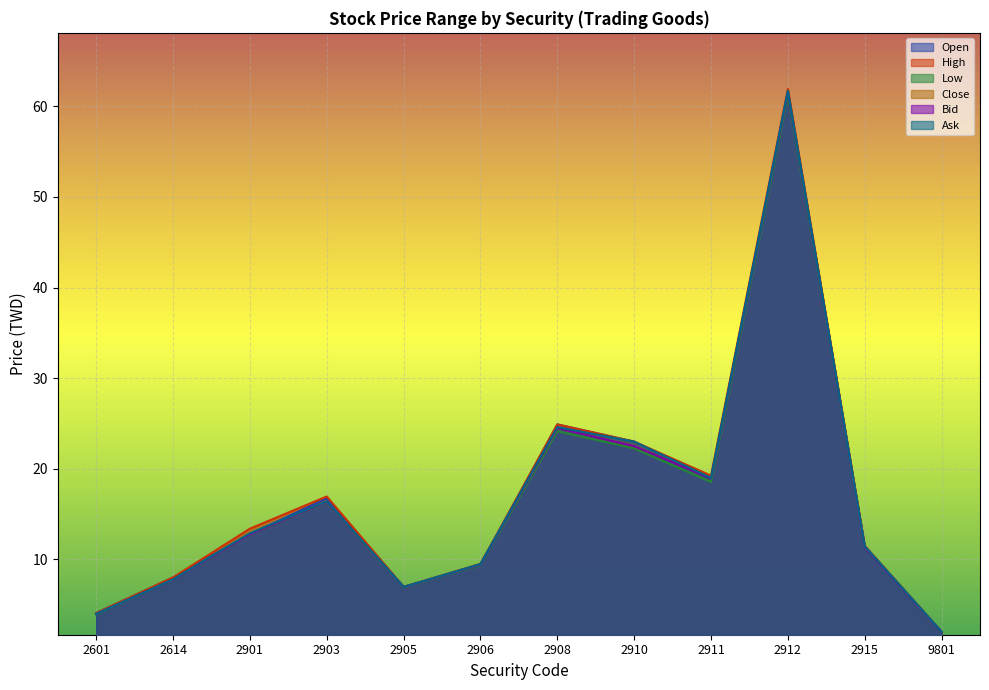

Between 2912 and 2601, which is larger?

2912